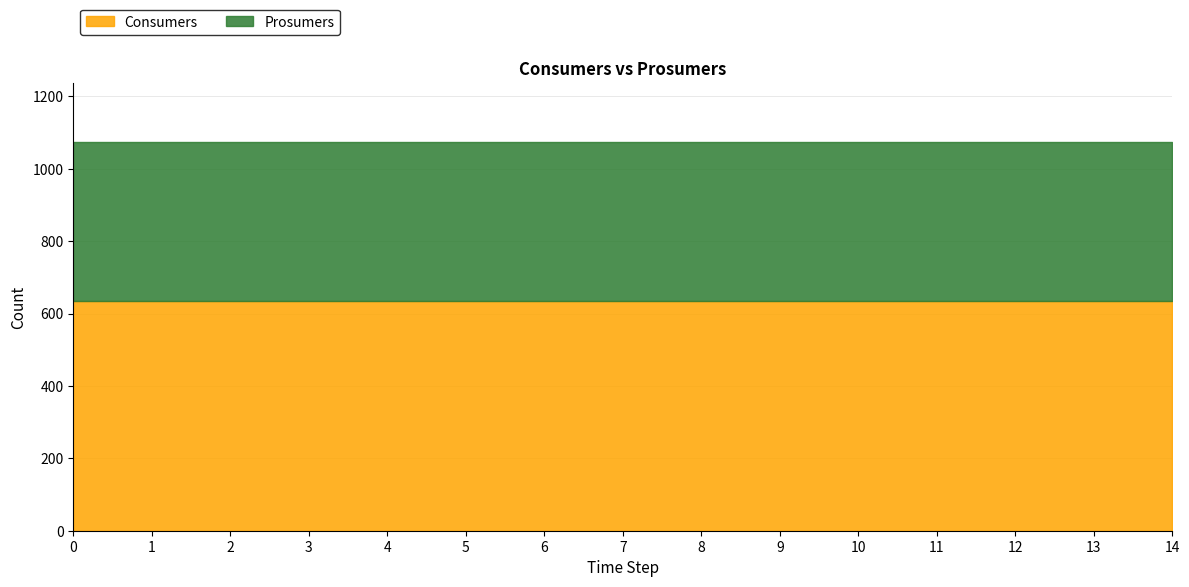

At 11, list the series in order from largest to smallest.

Consumers, Prosumers